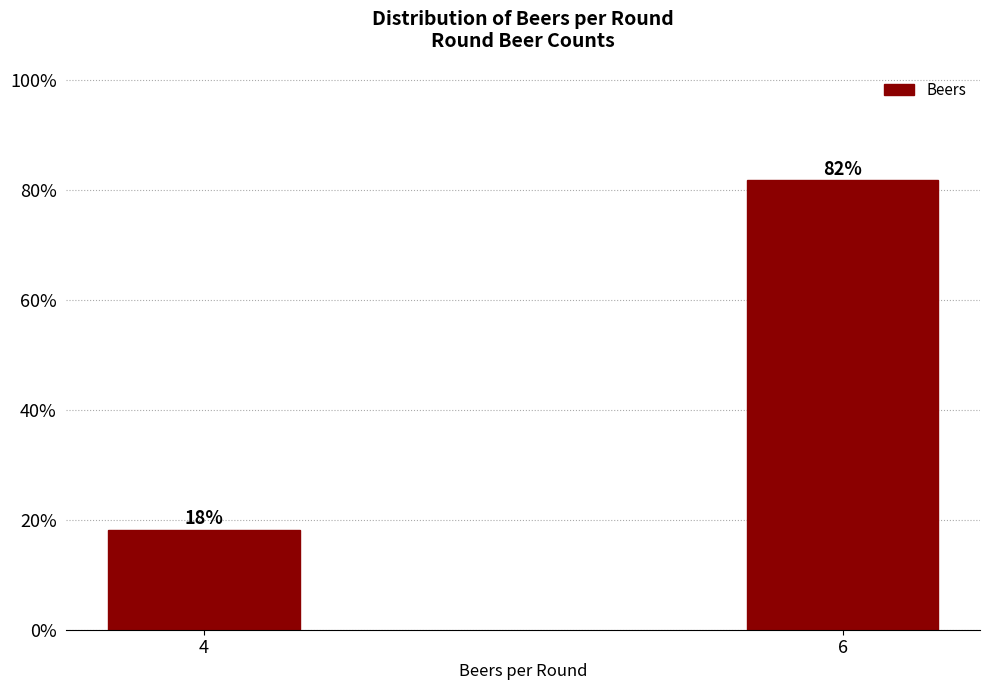

What is the value of the 1st bar from the left?

18.2